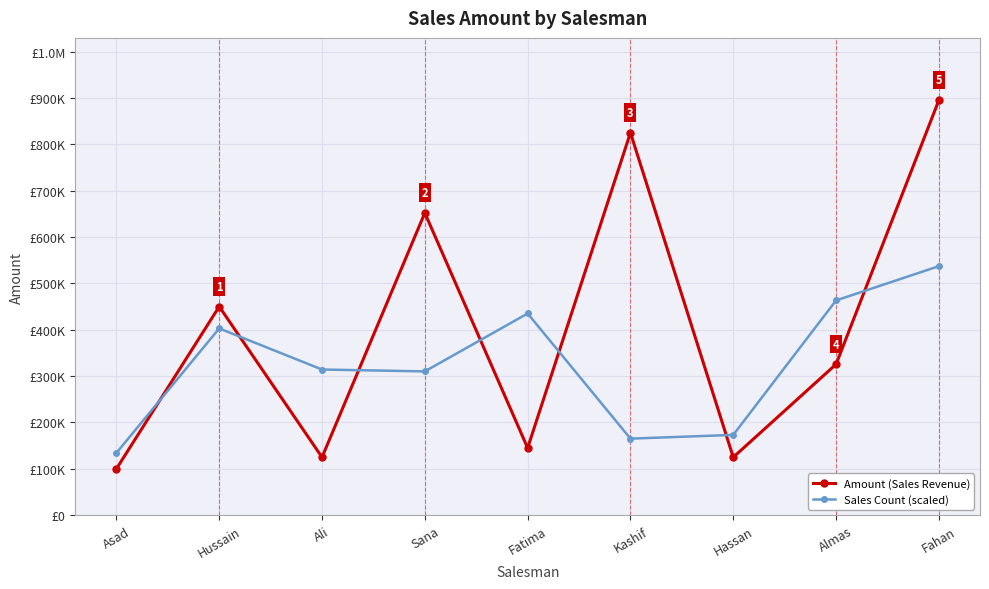

What are all the series names shown in the legend?

Amount (Sales Revenue), Sales Count (scaled)